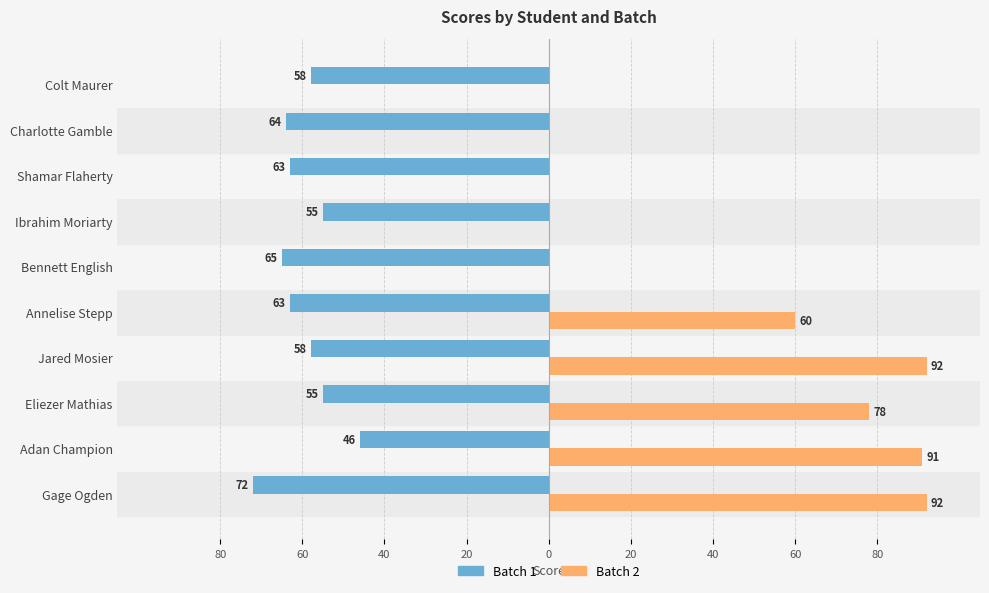

What is the value of the Batch 2 bar at the 3rd from the left?

78